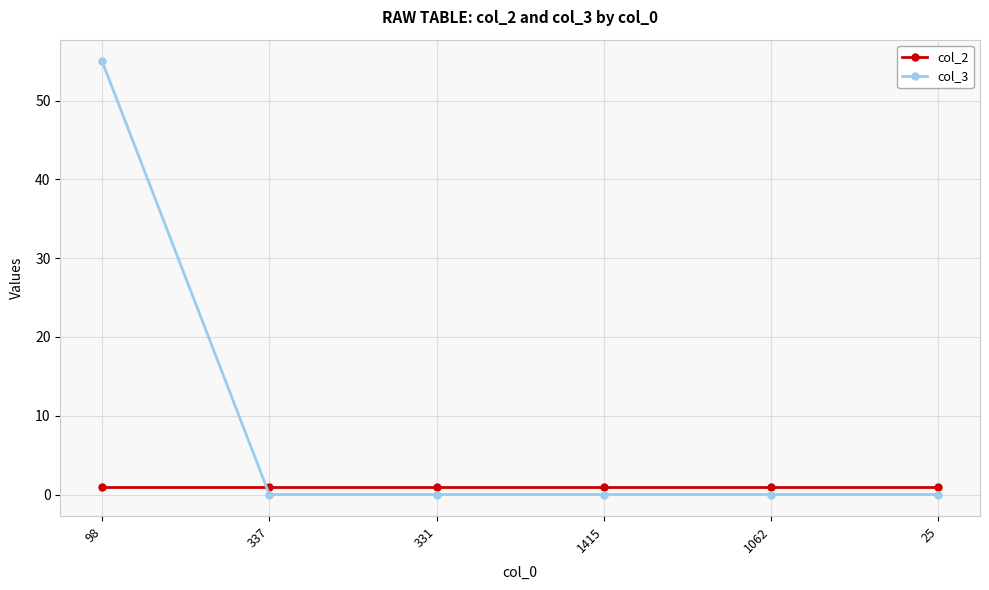

Reading right to left, list all the values displayed in this chart.

col_2: 1	1	1	1	1	1
col_3: 0	0	0	0	0	55